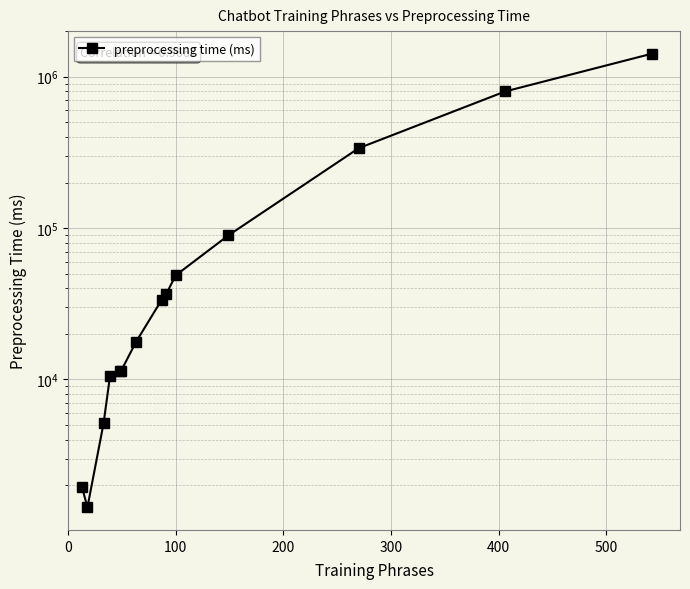

What is the greatest value displayed?

1417774